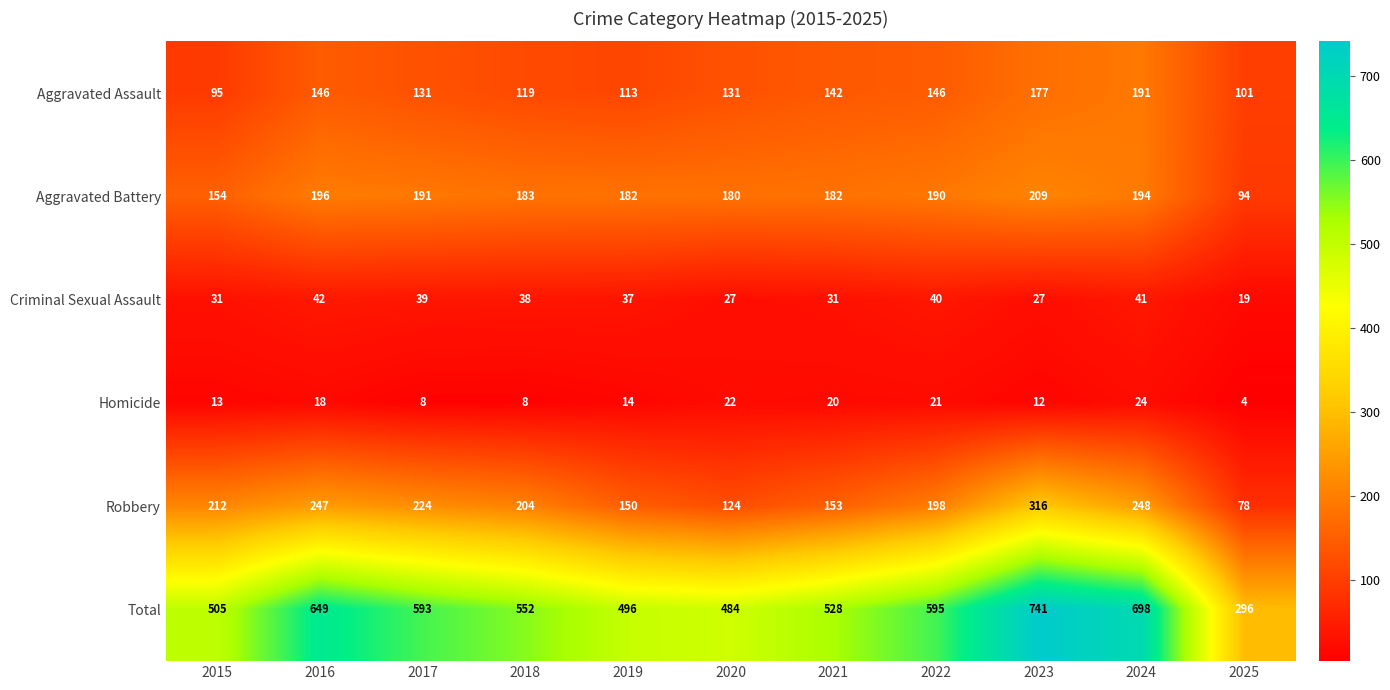

At how many categories does at least one series exceed 704?

1